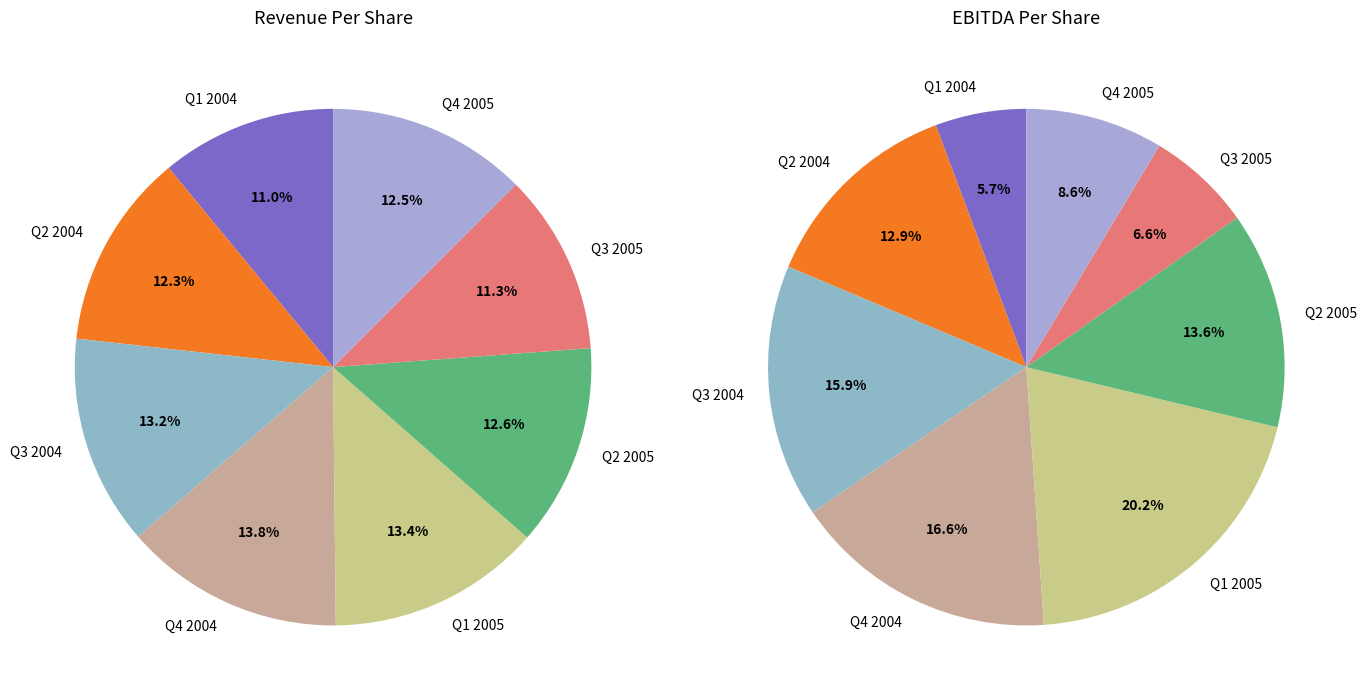

How many slices are in this pie chart?

8